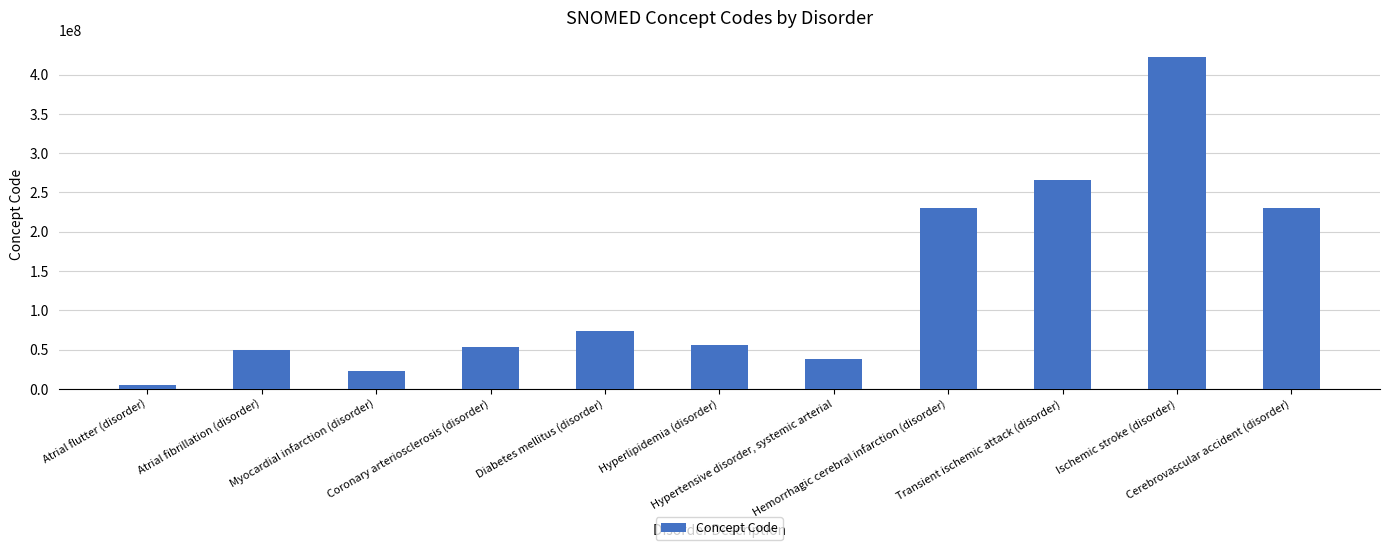

The value at Hypertensive disorder, systemic arterial is 38341003. True or false?

True